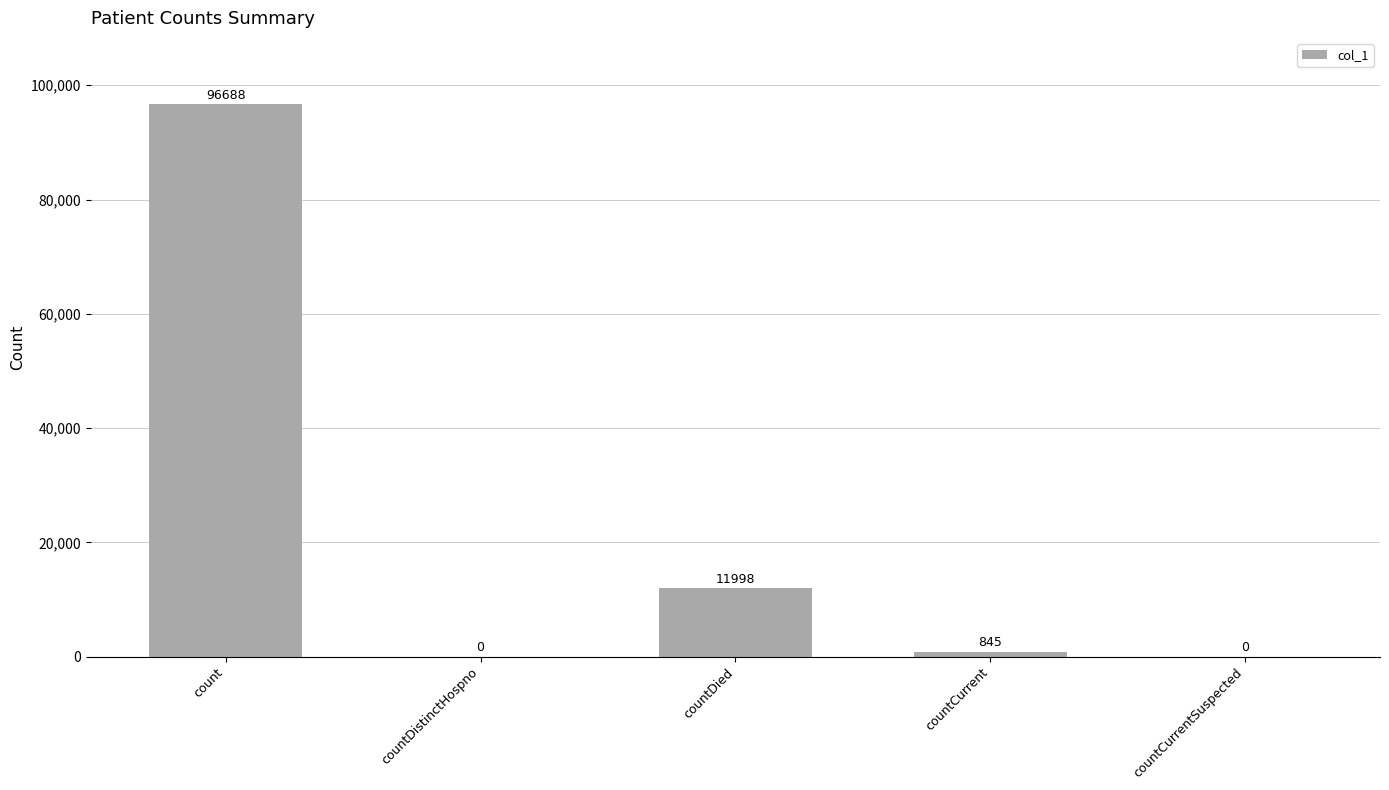

Where is the data nearest to the value 48344?

countDied